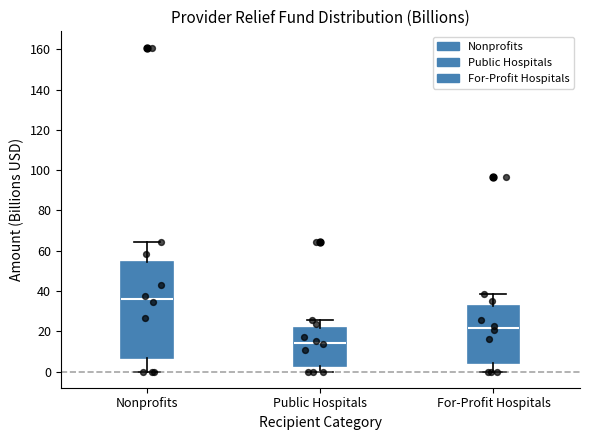

Reading left to right, transcribe this box plot: for each box, give where its median line is, the range the box spans, and where its two whiskers end, as read against the y-axis. The values are not printed on the chart, so give them approximately, as read against the axis.

Nonprofits: median 36, box 6 to 54, whiskers 0 to 64
Public Hospitals: median 14, box 2 to 22, whiskers 0 to 26
For-Profit Hospitals: median 22, box 4 to 32, whiskers 0 to 38